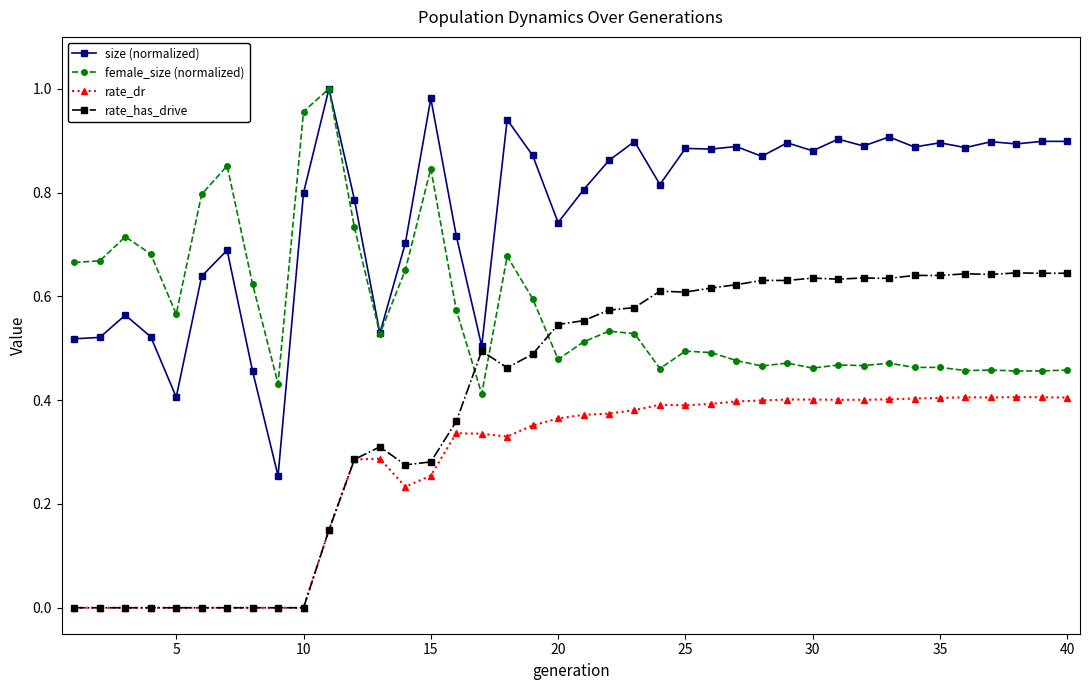

List the series in order of their overall mean, lowest first.

rate_dr, rate_has_drive, female_size (normalized), size (normalized)